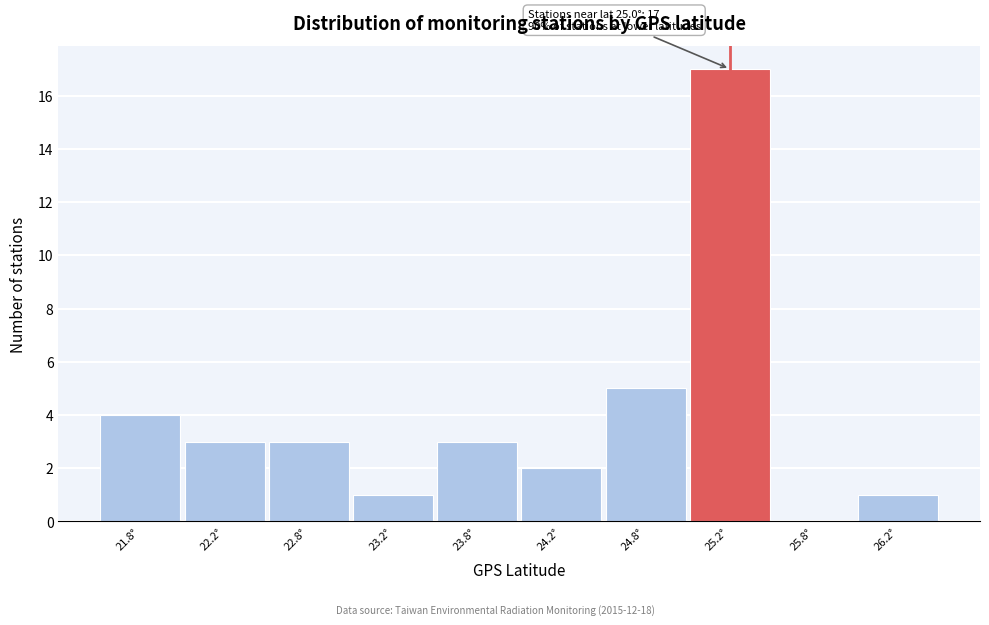

Over which range of the x-axis is the bar tallest?

25.0 to 25.5